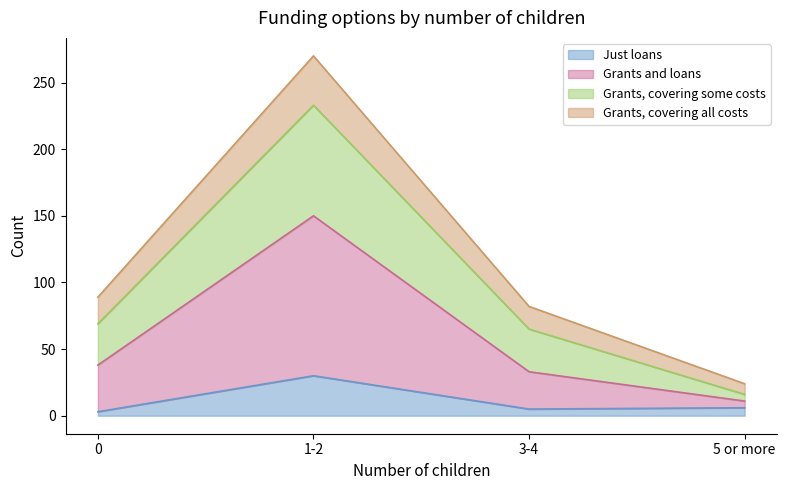

True or false: Grants, covering some costs has a value of 39 at 3-4.

False